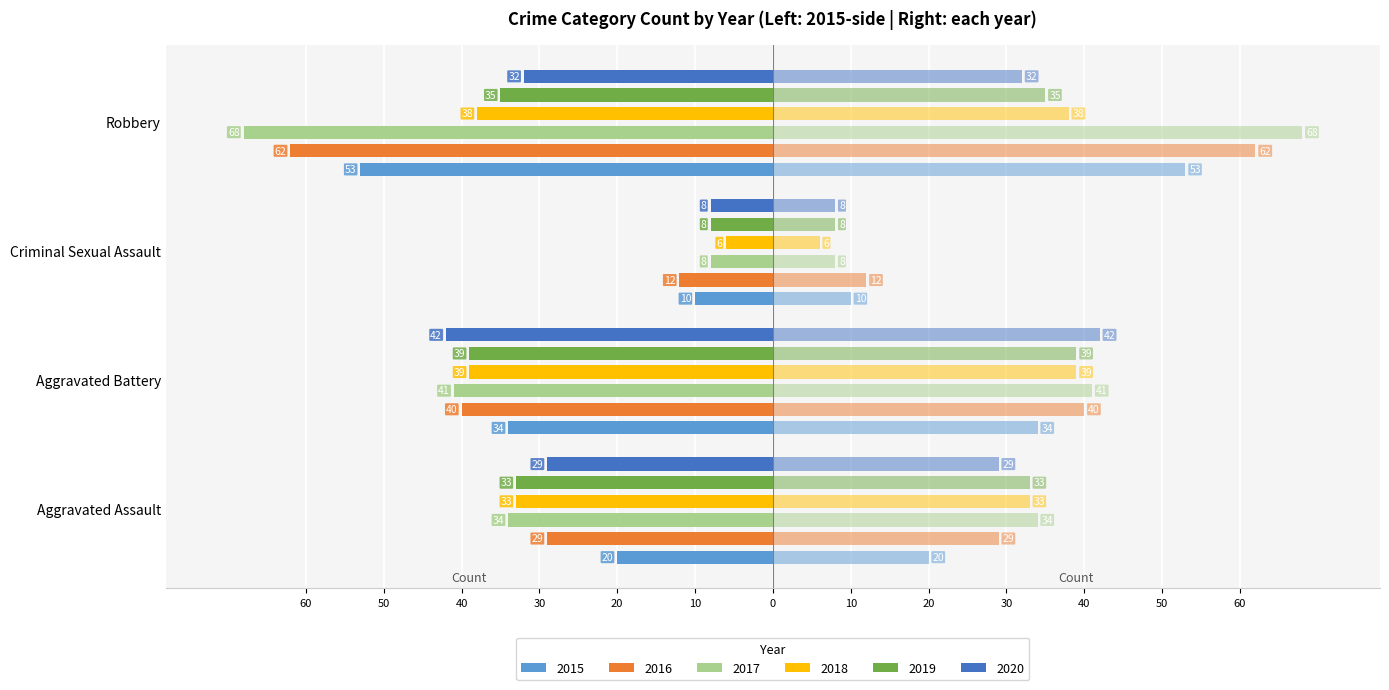

What position from the right is Robbery?

1